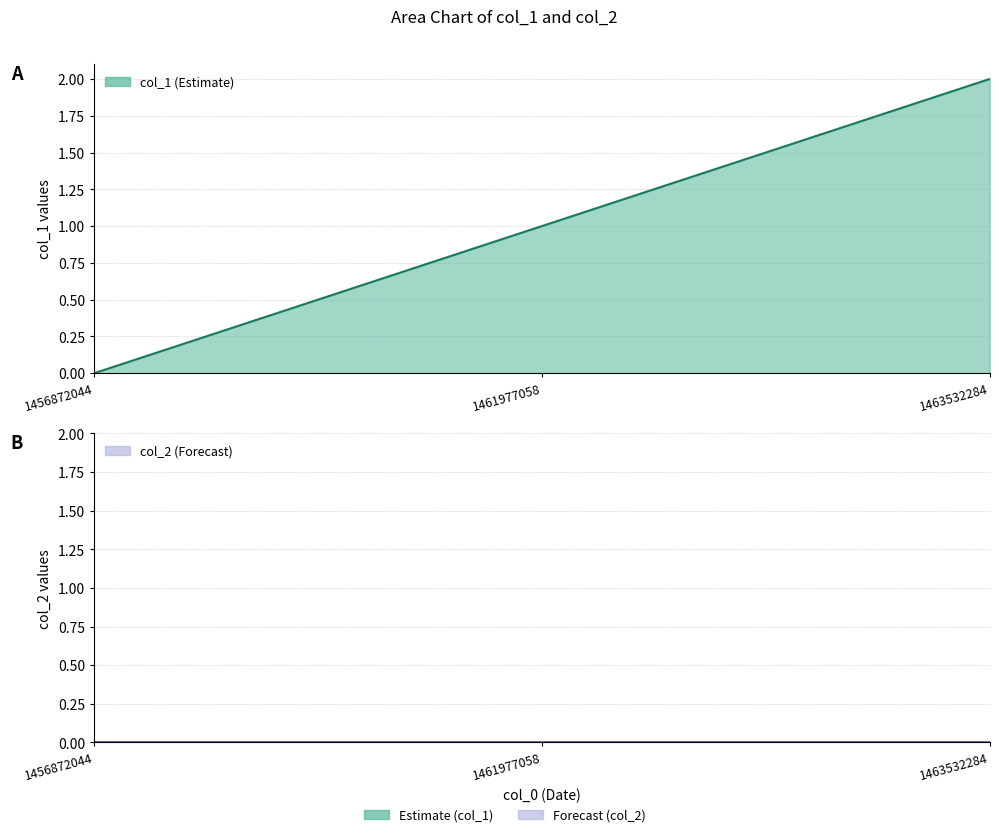

Rank the categories by value from highest to lowest.

1463532284, 1461977058, 1456872044